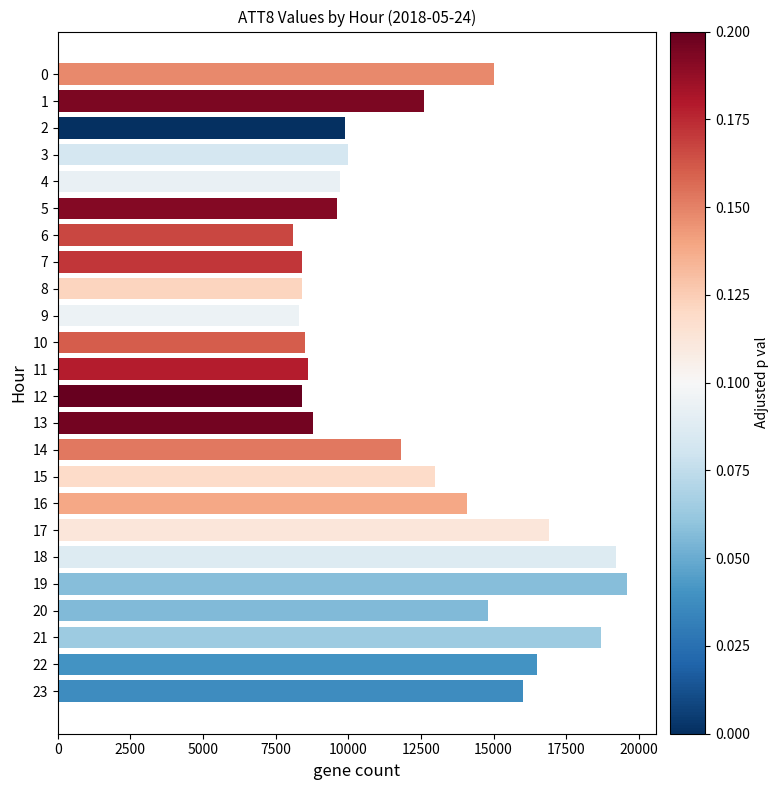

The chart shows a value of 7553 at 20. True or false?

False